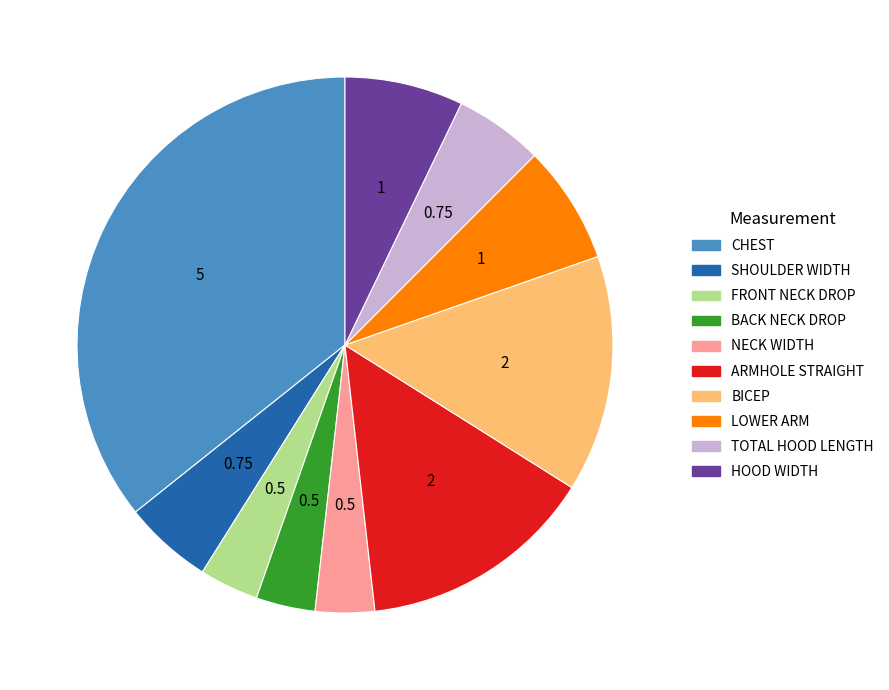

Is there a majority slice in this chart?

No